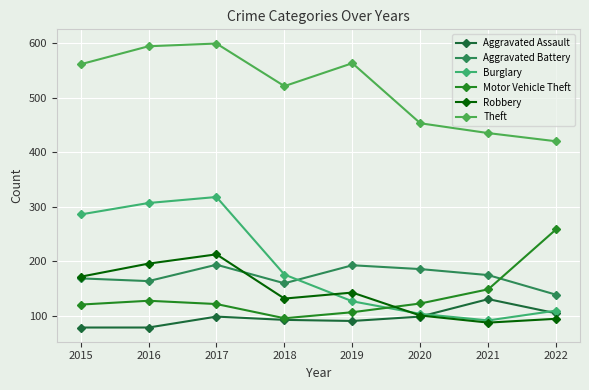

What is the difference between the Robbery values at 2020 and 2018?

31